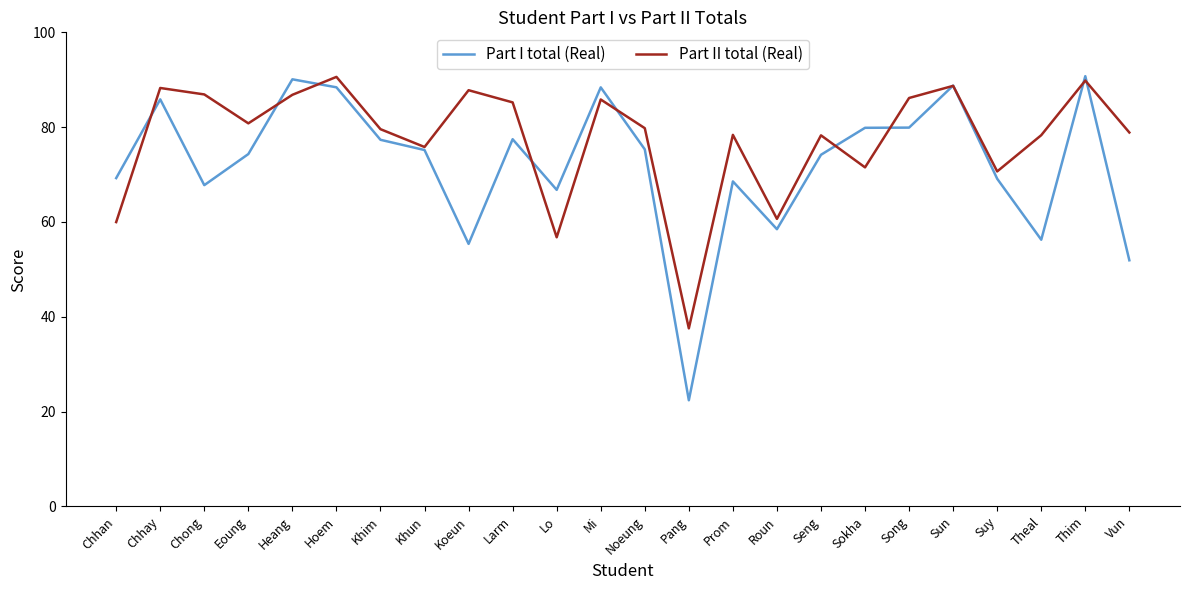

What position from the left is Koeun?

9